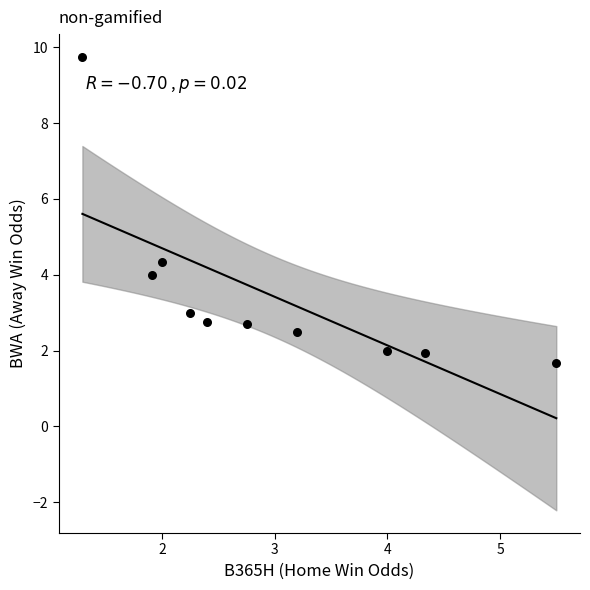

What is the average Y value?

3.5